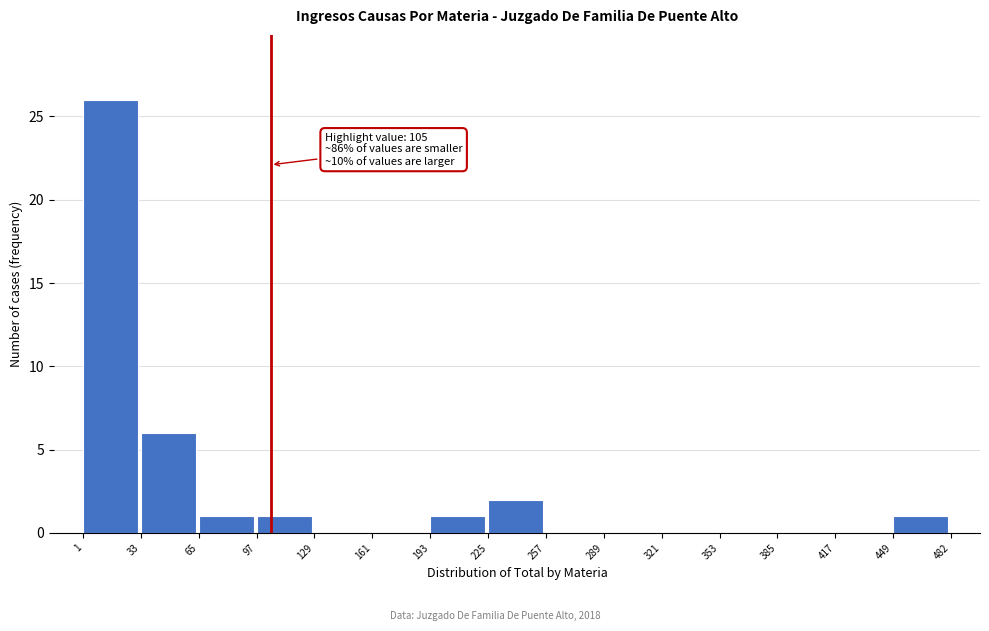

Over which range of the x-axis is the bar tallest?

1 to 33